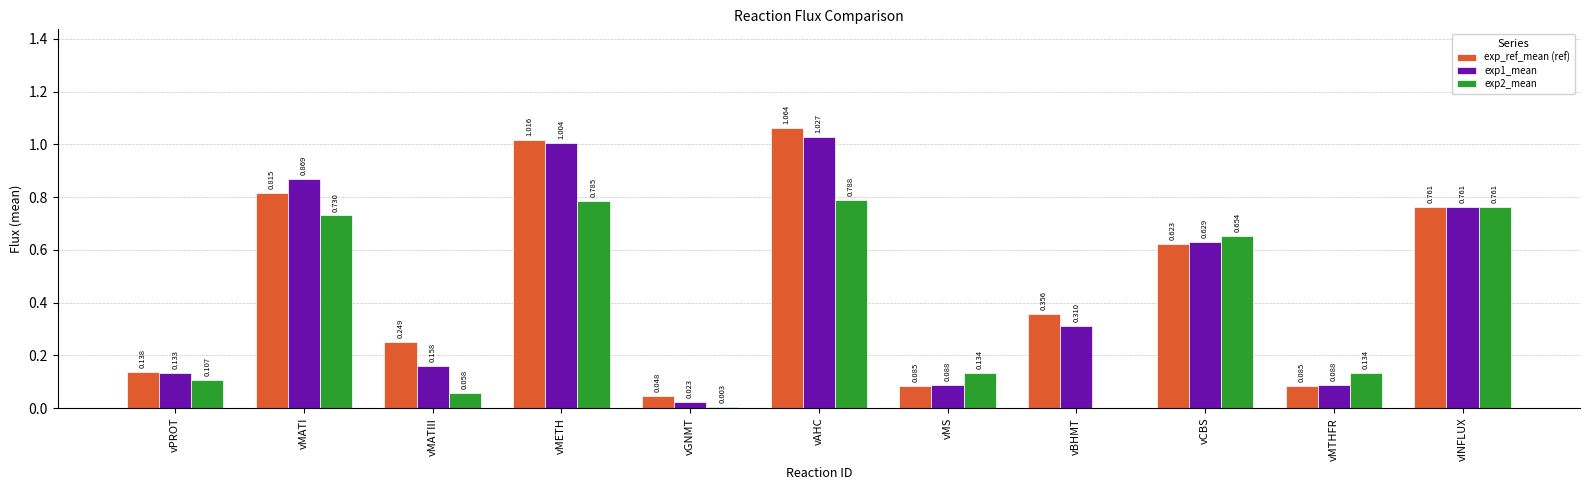

The exp_ref_mean (ref) series shows 1.6 at vAHC. True or false?

False